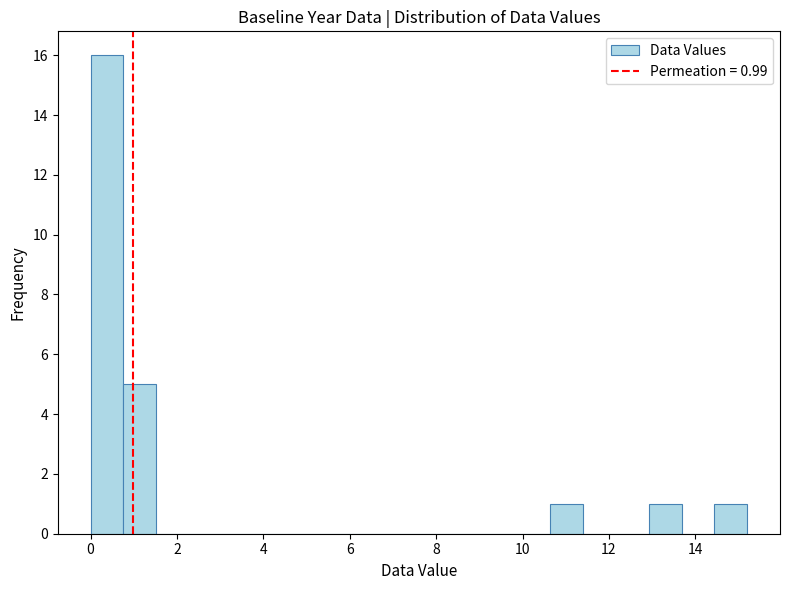

Read against the x-axis, roughly where is the centre of the tallest bar?

0.4